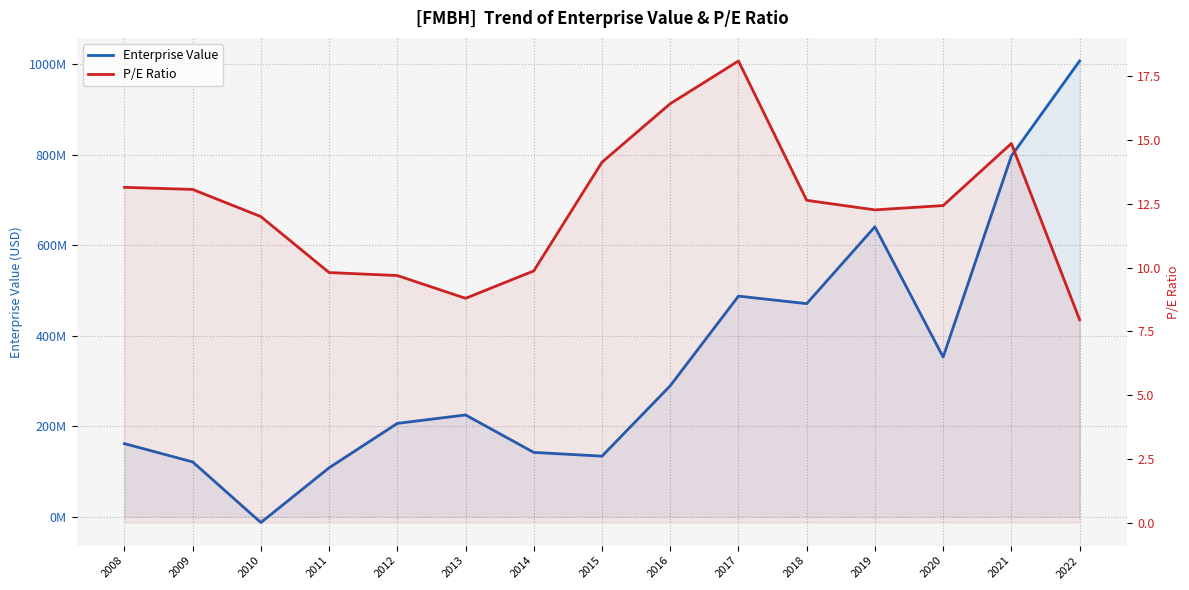

How many interior local peaks does the Enterprise Value series have?

3